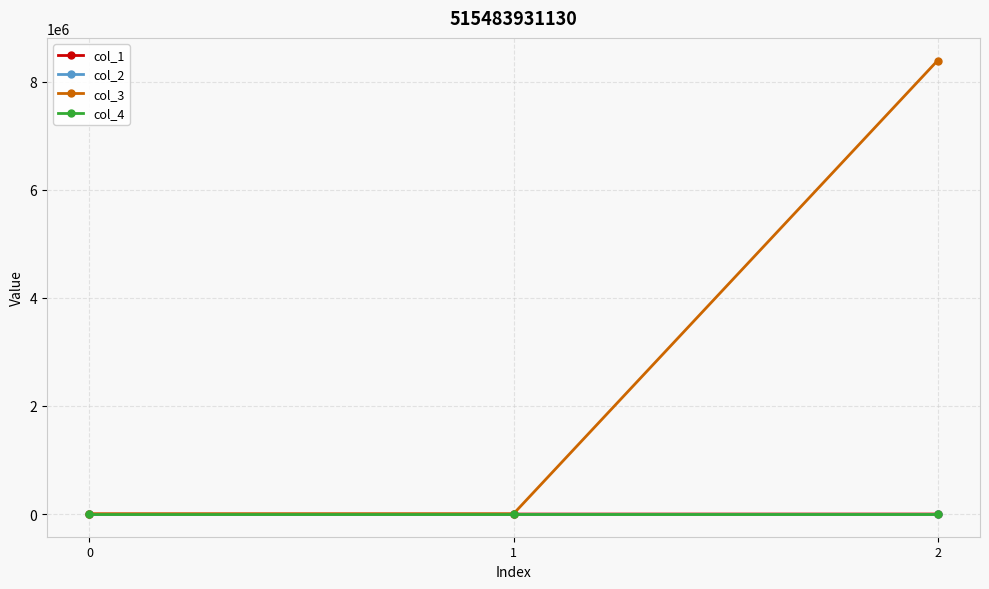

Which series has the largest total across all categories?

col_3